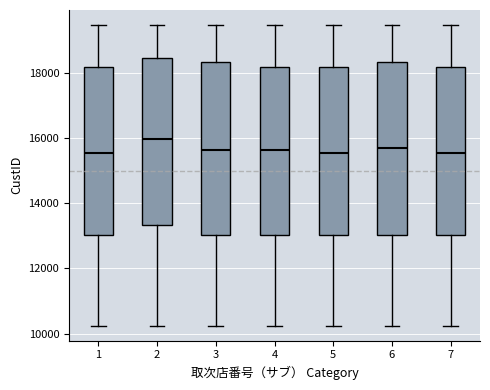

Which box has the highest median line?

2